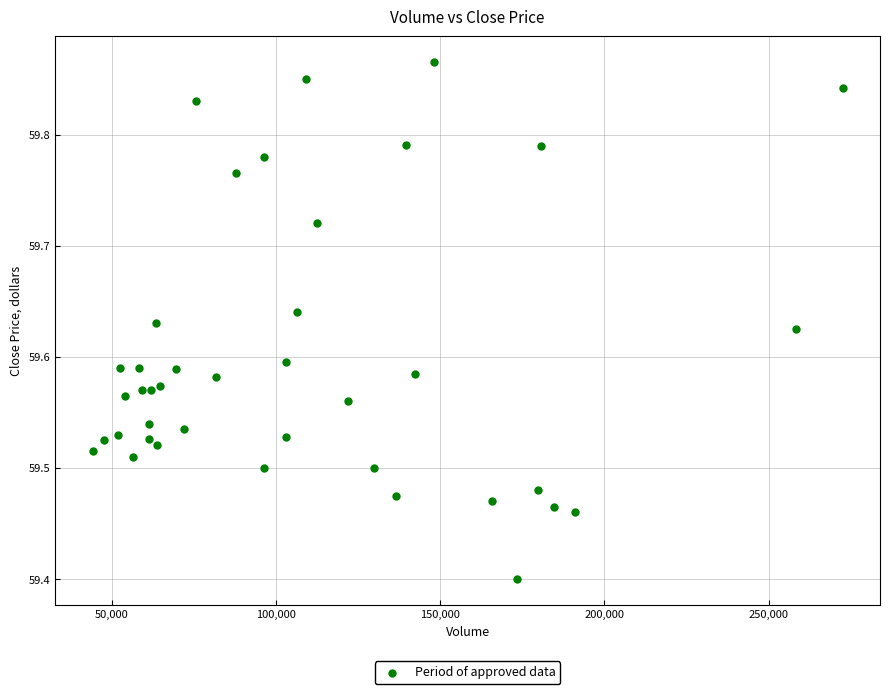

What is the range of X values (max minus min)?

228221.0